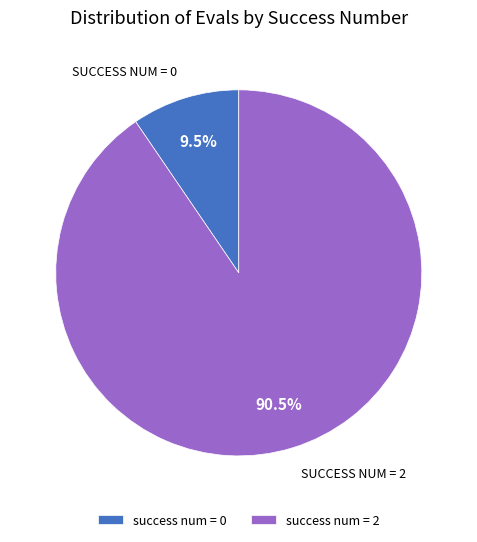

Between success num = 0 and success num = 2, which is larger?

success num = 2